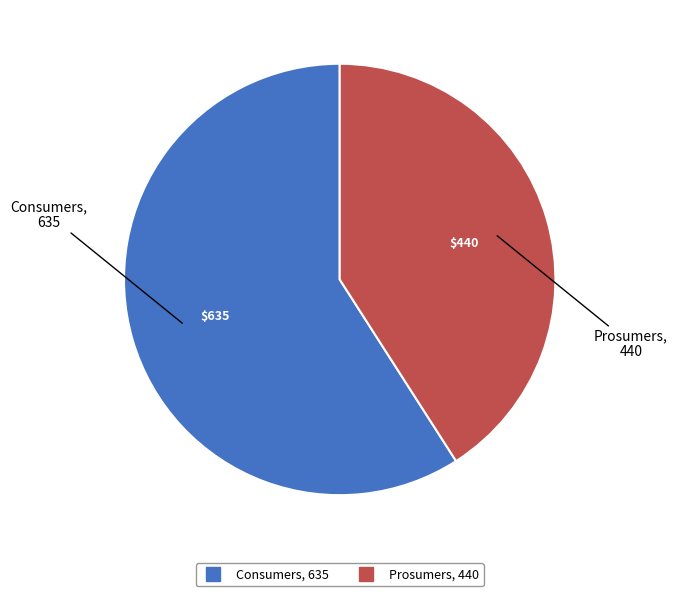

The Prosumers slice represents 52% of the pie. True or false?

False